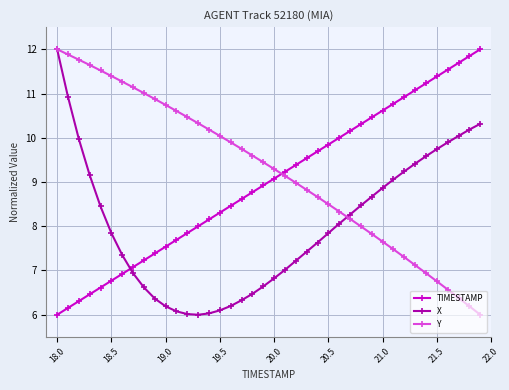

What is the smallest value displayed?

6.0